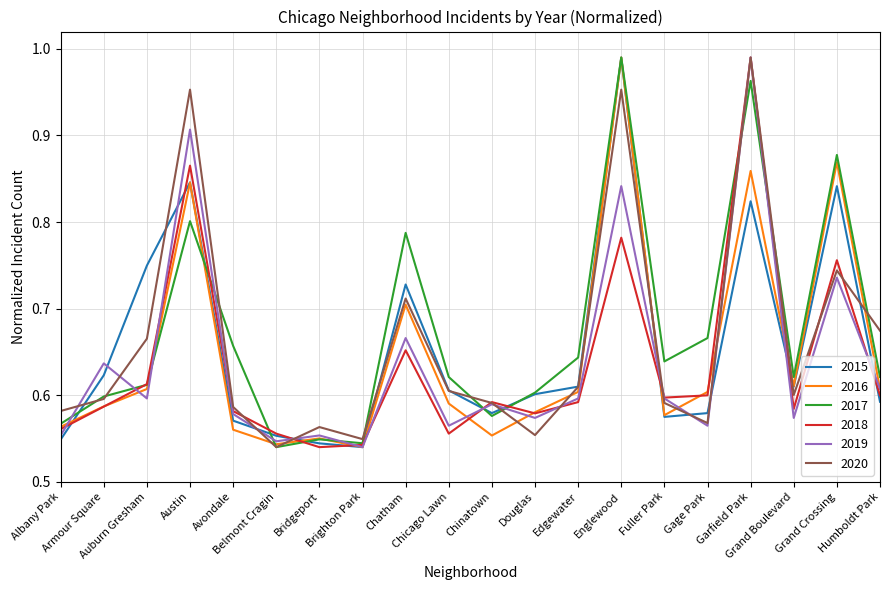

At which category does 2015 reach its first local valley?

Brighton Park